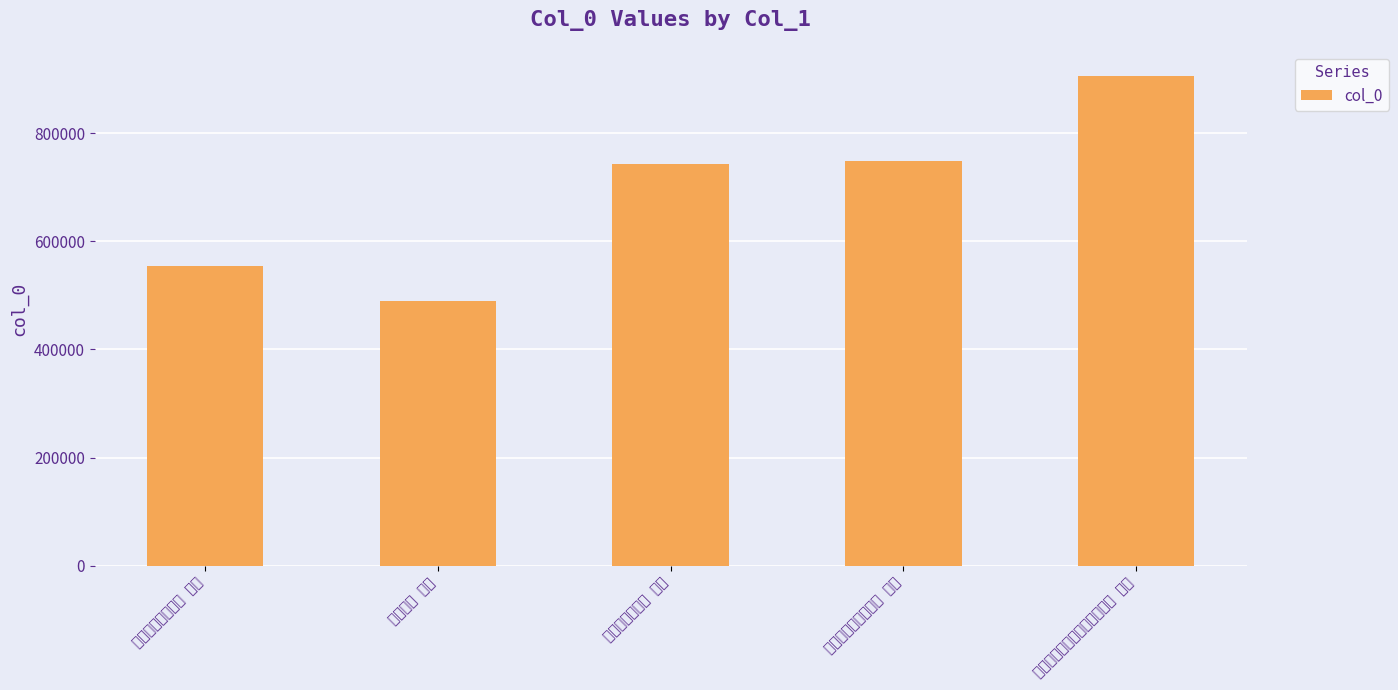

What is the difference between the second highest and minimum values?

258952